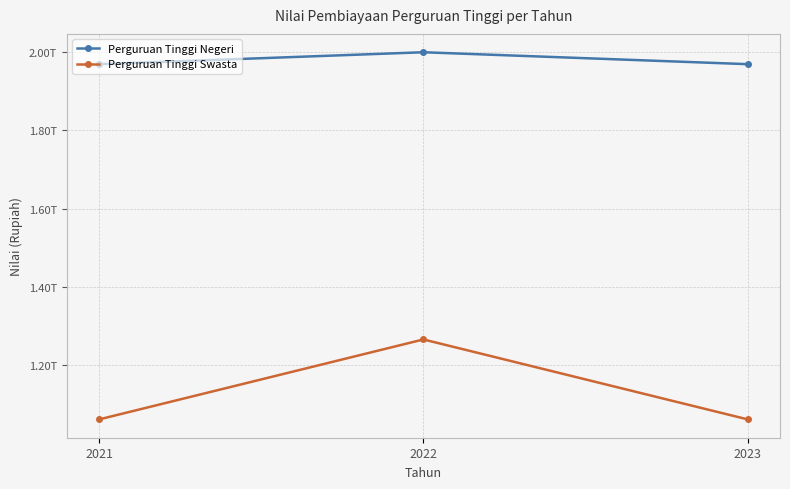

Count the Perguruan Tinggi Negeri values in the range 1969500000000 to 2000000500000.

3